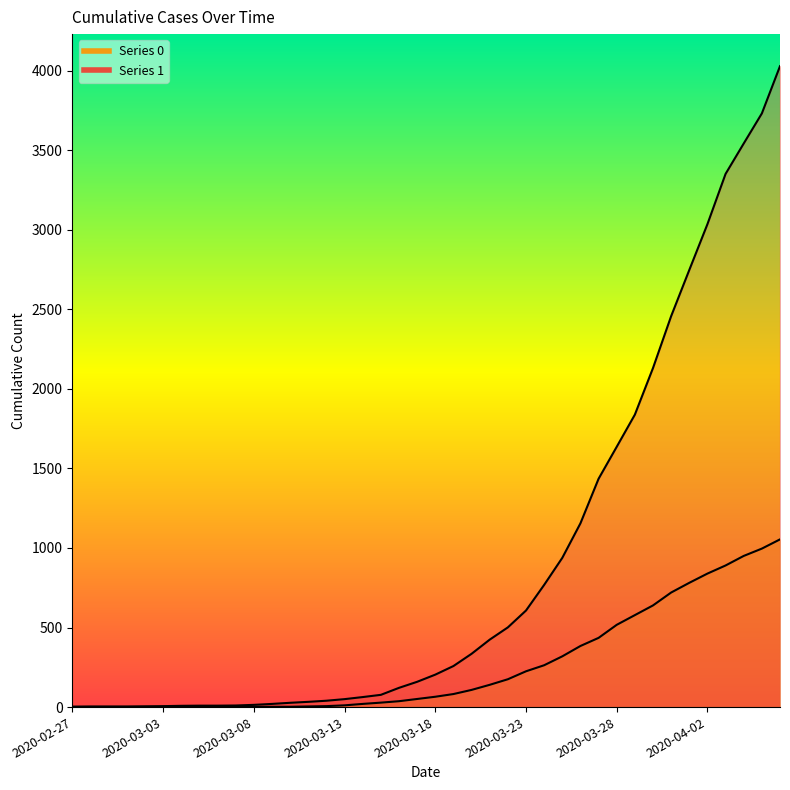

Where is 0 nearest to the value 527?

2020-03-28